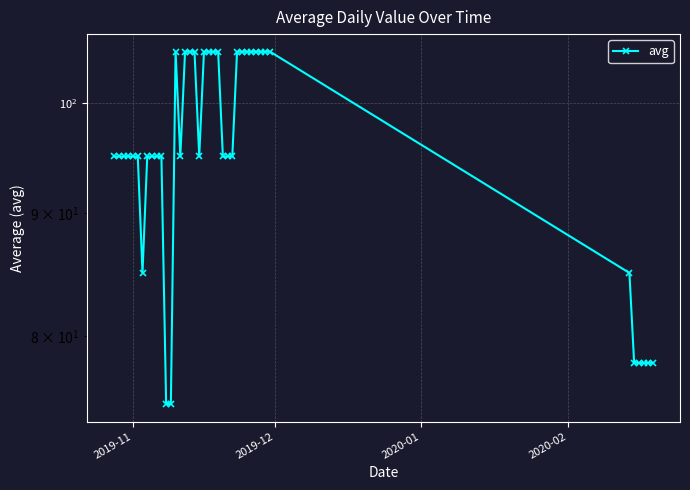

How many interior local peaks (higher than both neighbors) does the data have?

1